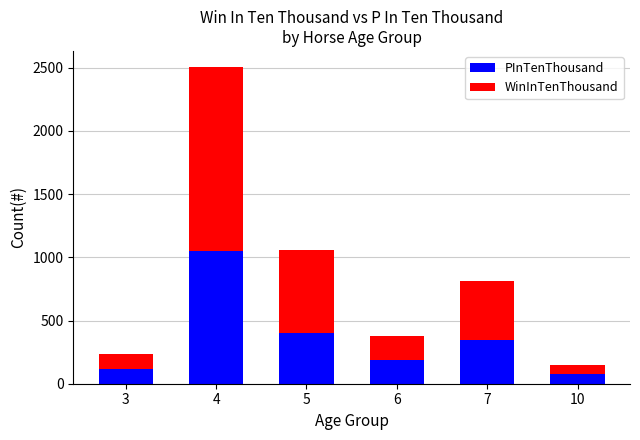

What is the maximum value for PInTenThousand?

1051